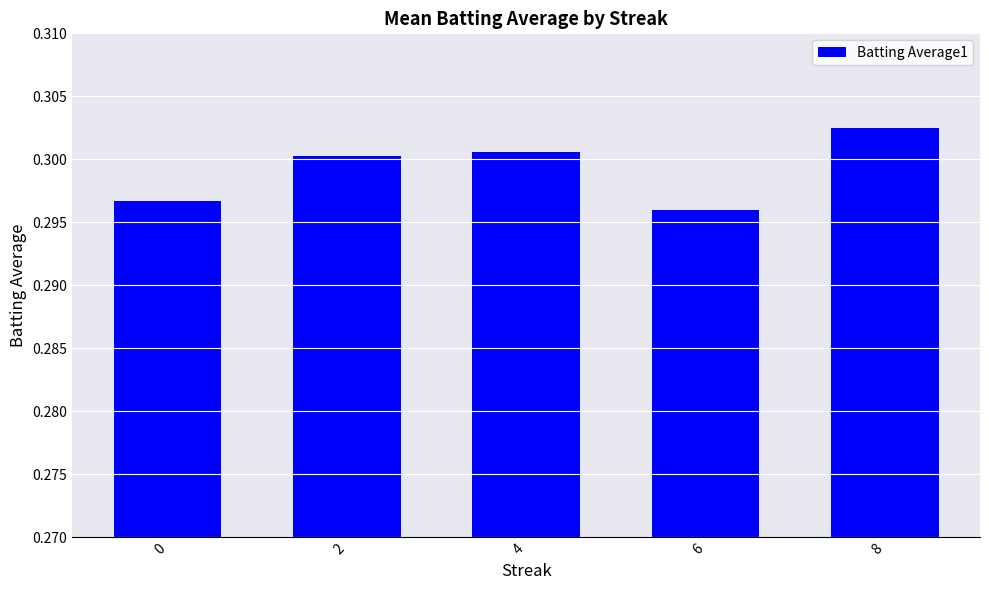

True or false: the data shows 0.3 at 2.

True